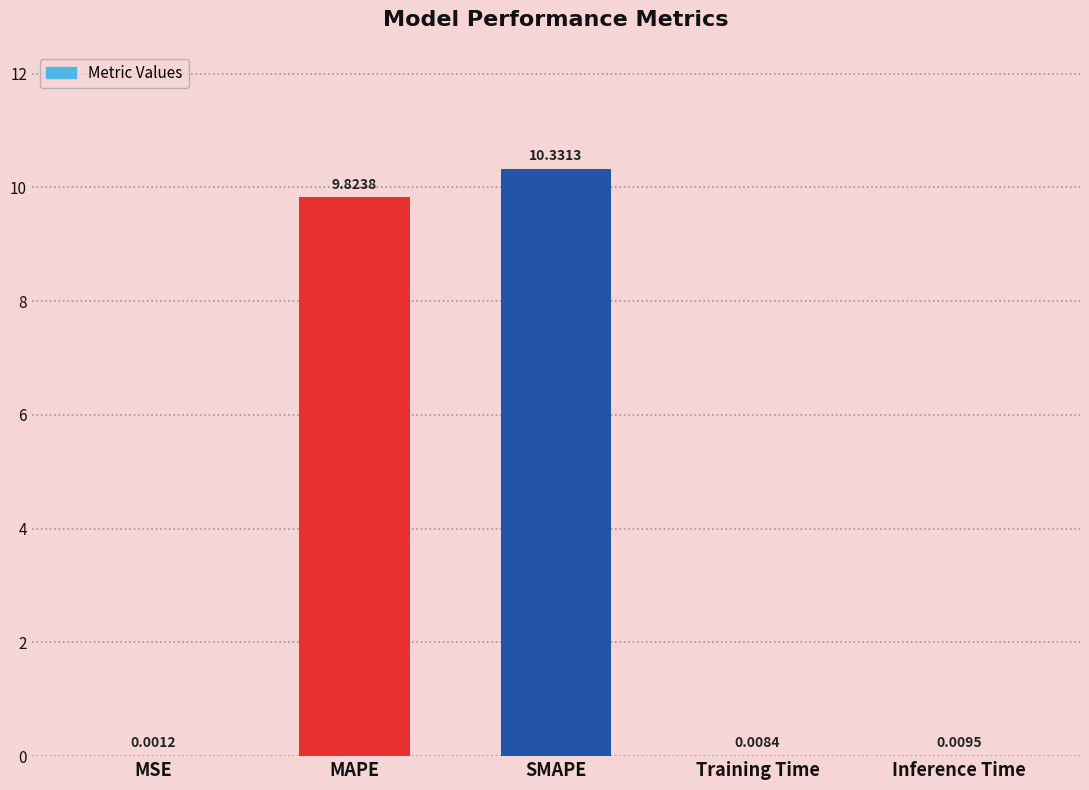

What is the sum of all values?

20.2